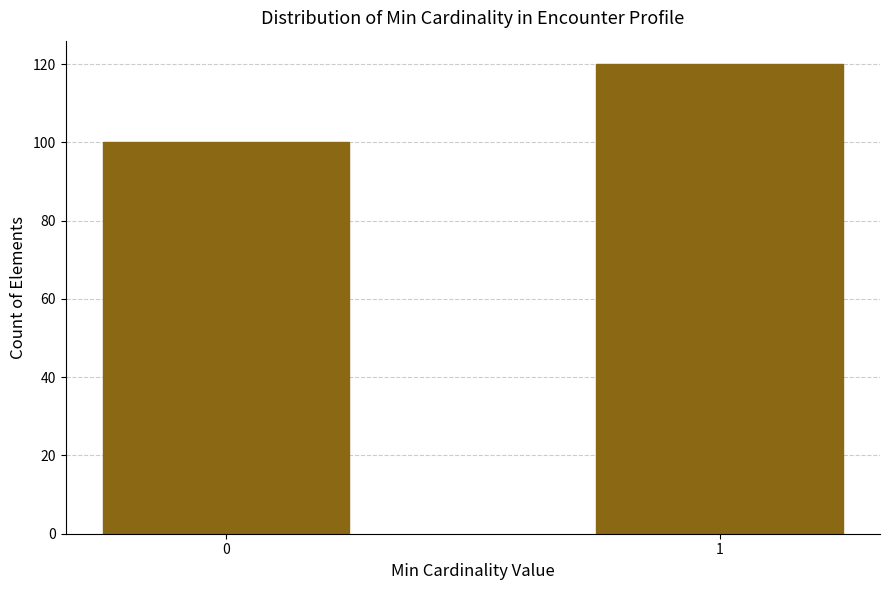

Reading right to left, list all the values displayed in this chart.

1=120	0=100